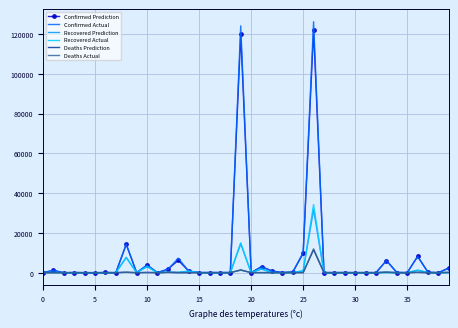

Which series has the largest range (max minus min)?

Confirmed Actual